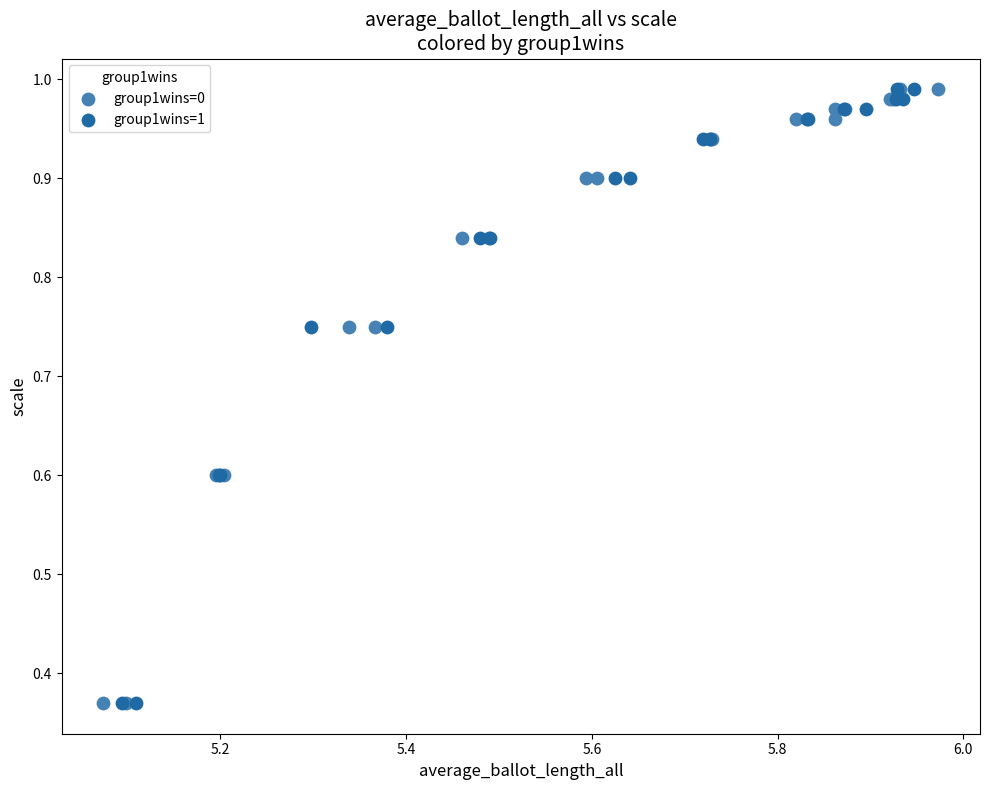

What are all the series names shown in the legend?

group1wins=0, group1wins=1